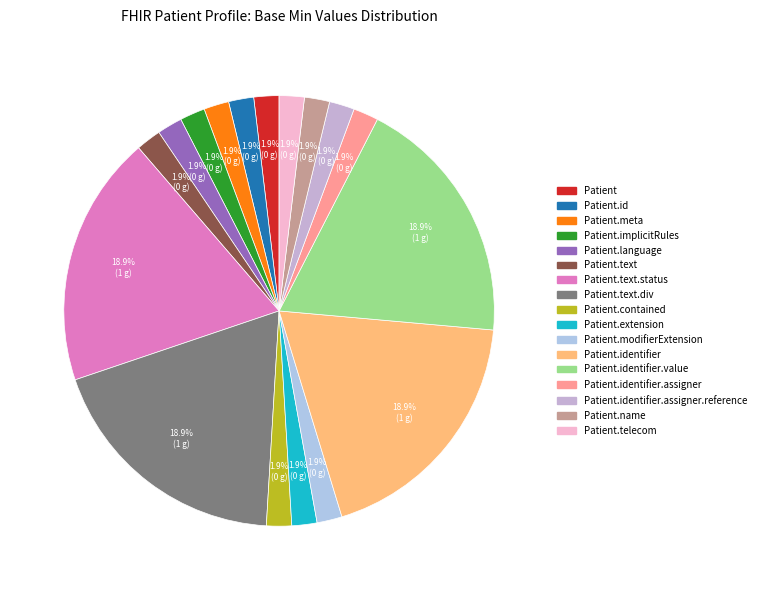

Which slice is the largest?

Patient.text.status